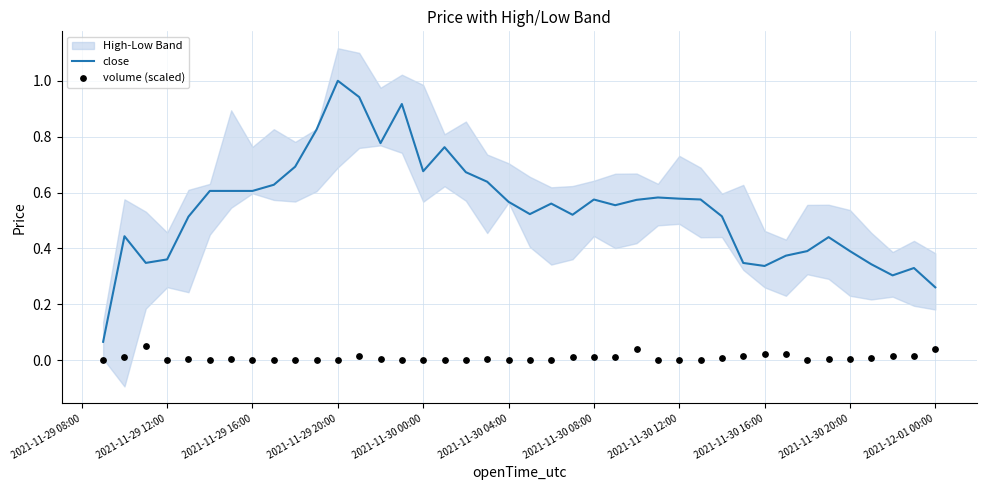

What is the maximum value for close?

1.0